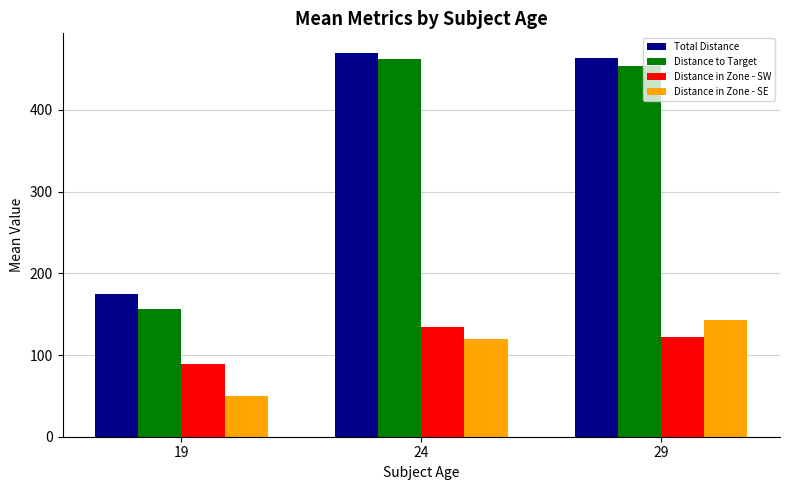

What is the average value of the Distance in Zone - SE series?

104.0